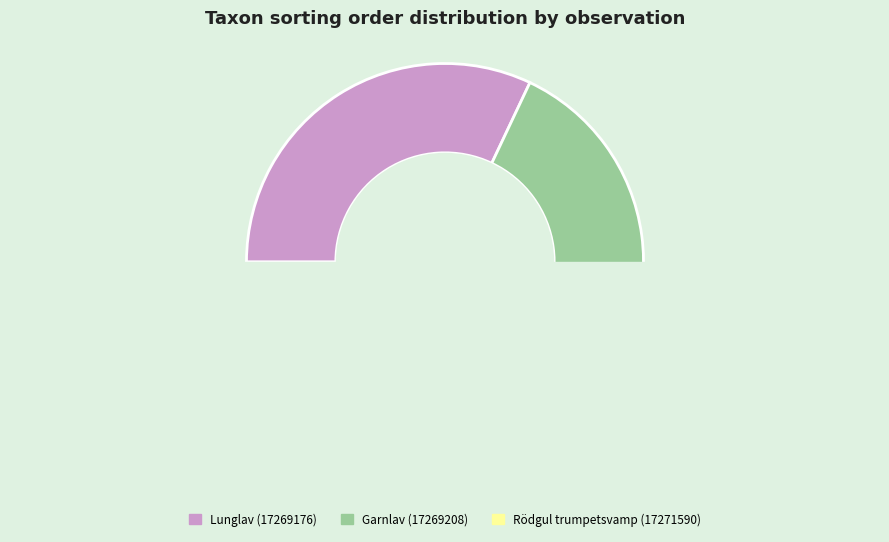

What percentage do Rödgul trumpetsvamp (17271590) and Lunglav (17269176) together represent?

68.4%